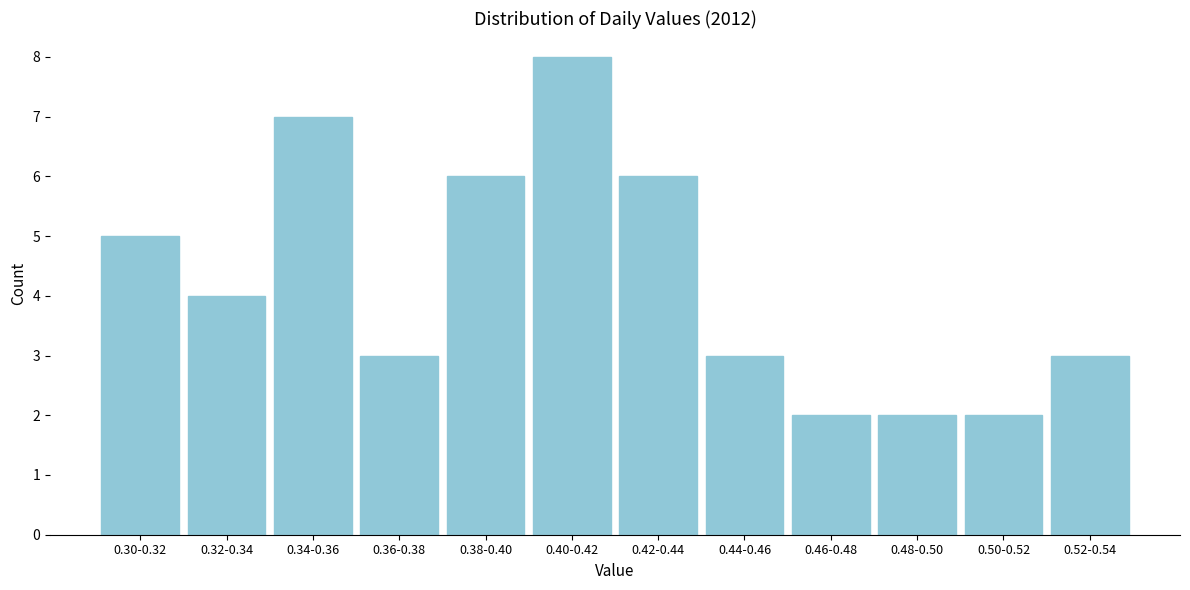

Reading right to left, what are all the values shown in this chart?

3	2	2	2	3	6	8	6	3	7	4	5